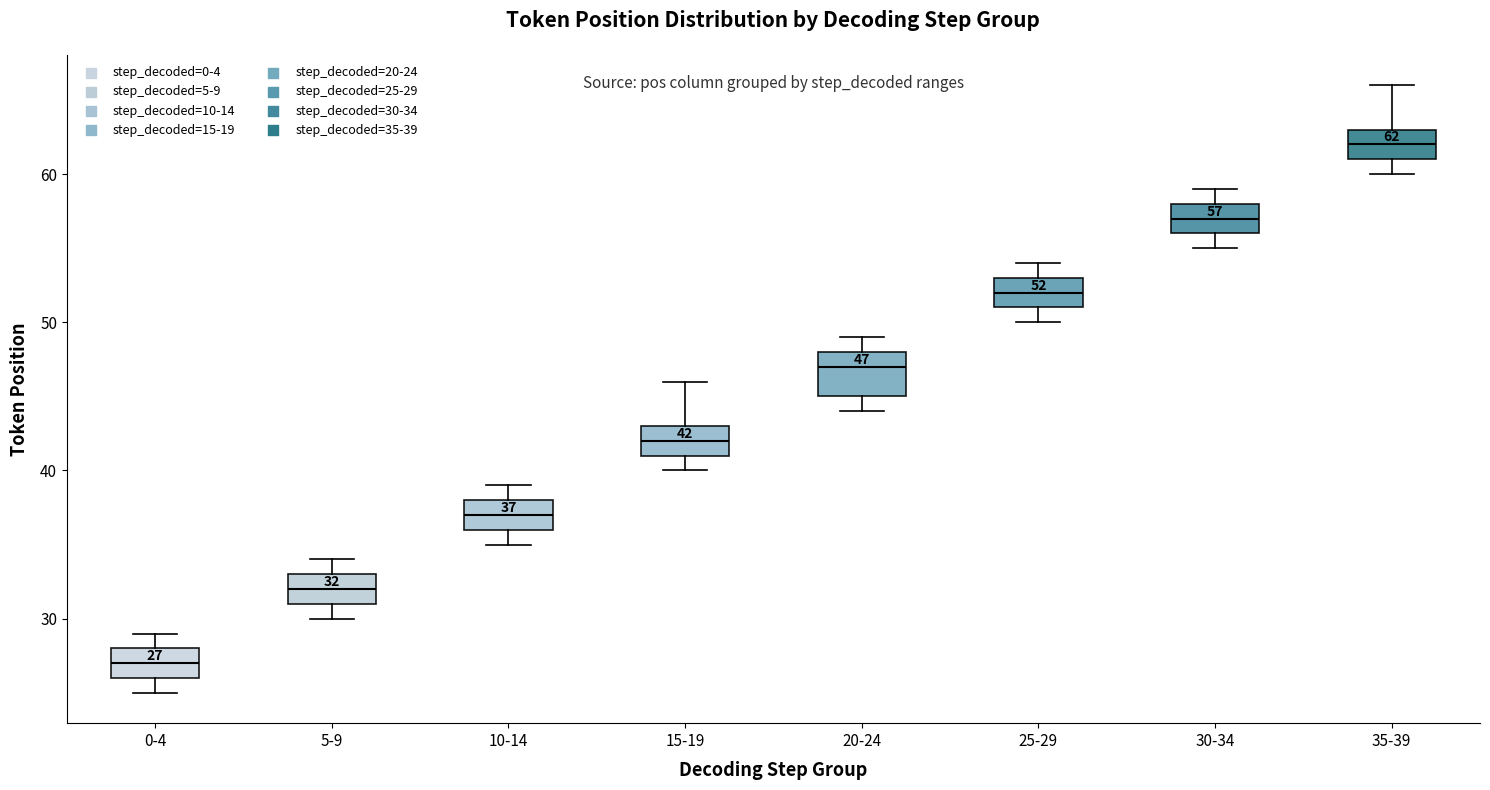

Which box has the lowest median line?

0-4